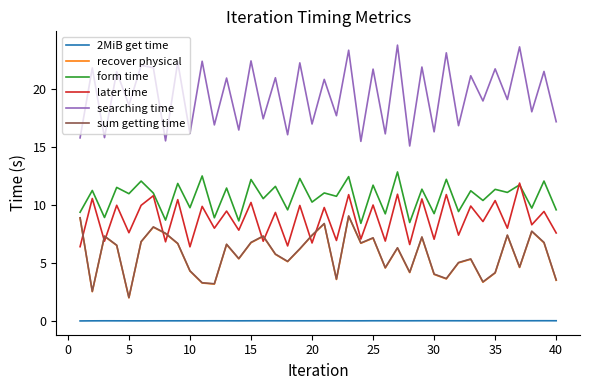

What is the minimum value for searching time?

15.1